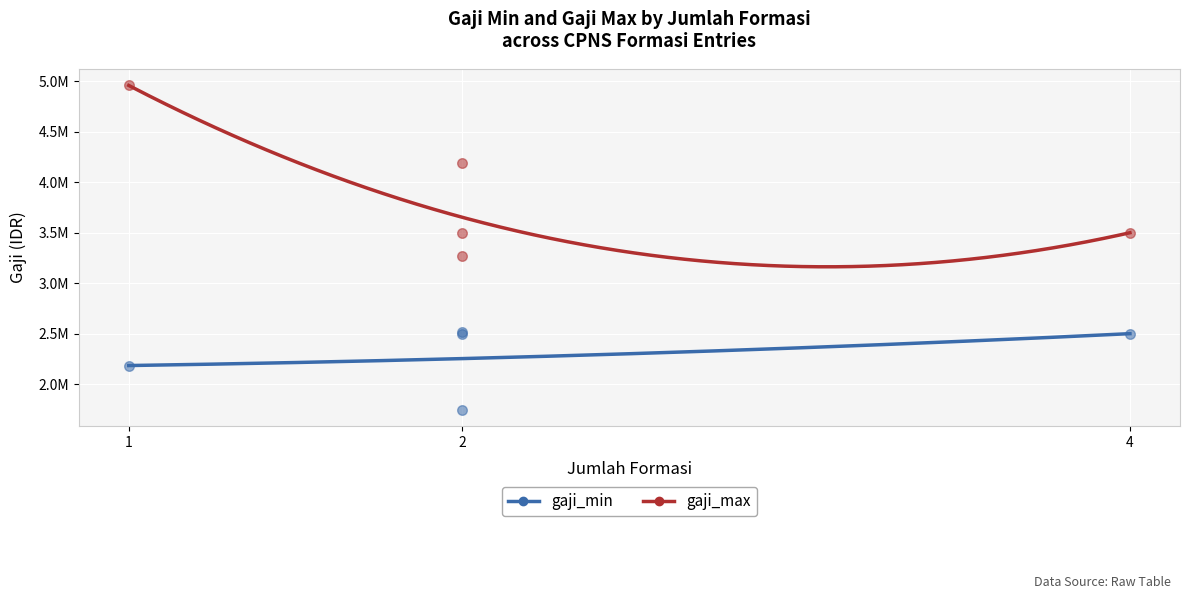

Which series has the largest total across all categories?

gaji_max